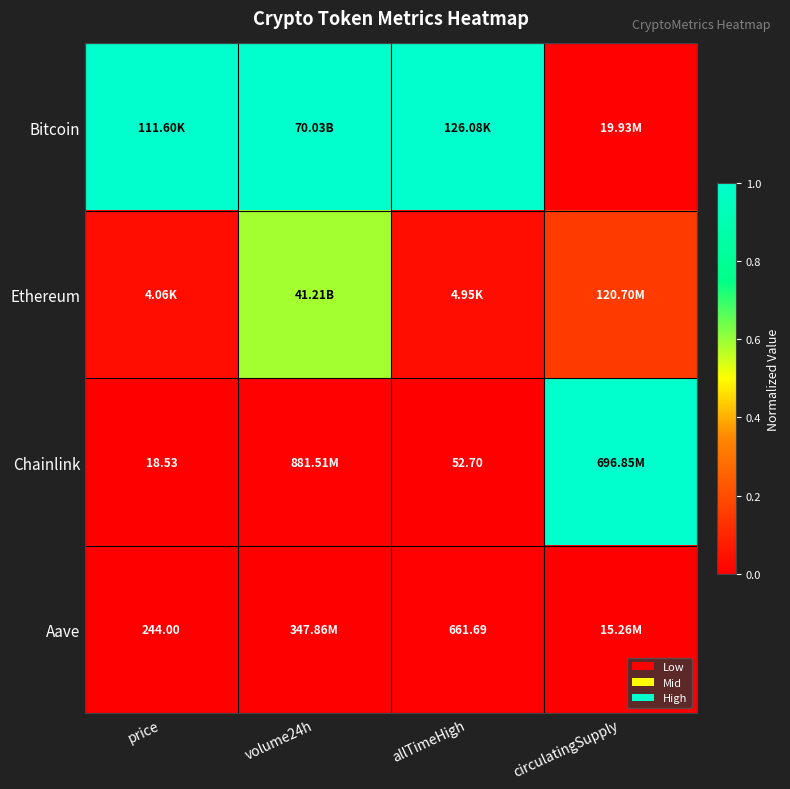

What is the difference between the highest and lowest values at price?

1.0